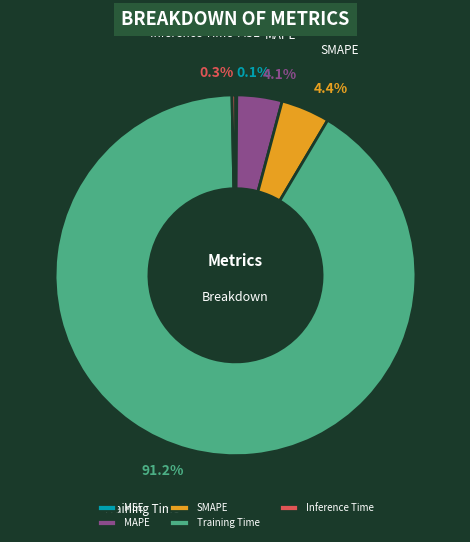

To the nearest percent, what percentage of the pie is Training Time?

91%